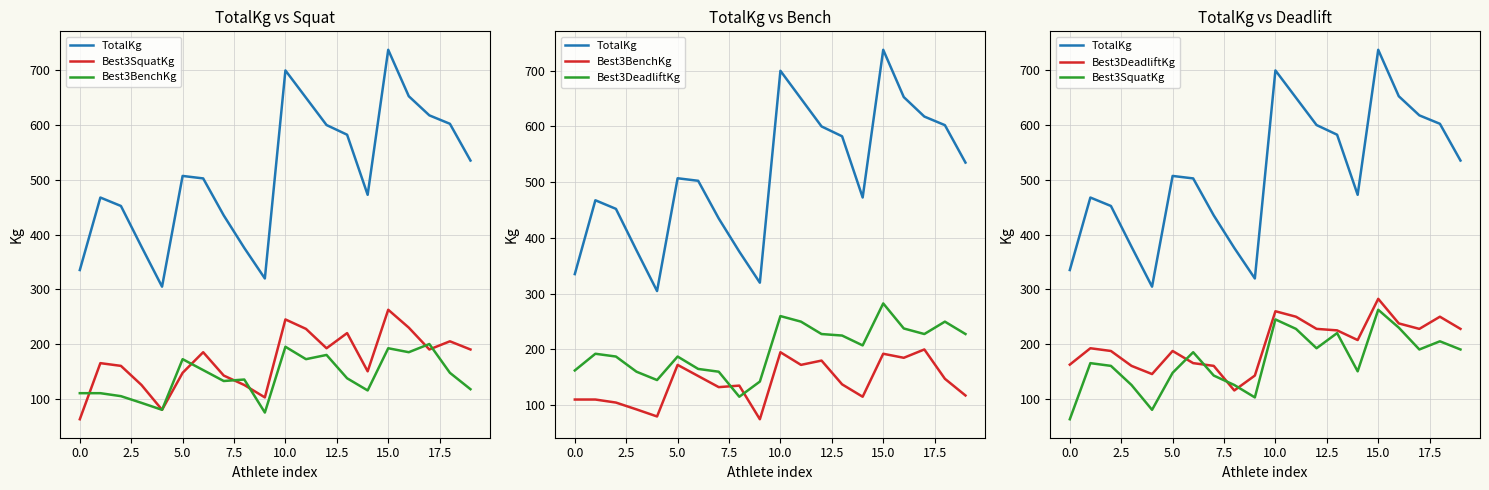

How many series are shown in this chart?

4